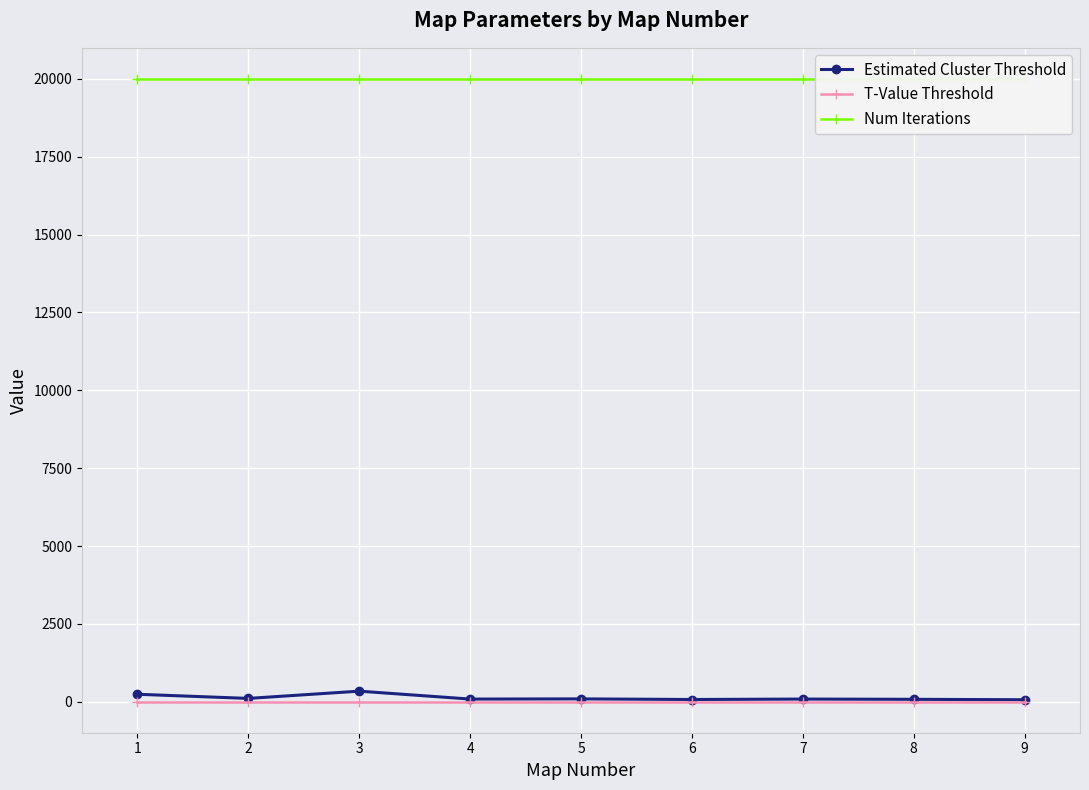

What is the total value across all series at 1?

20241